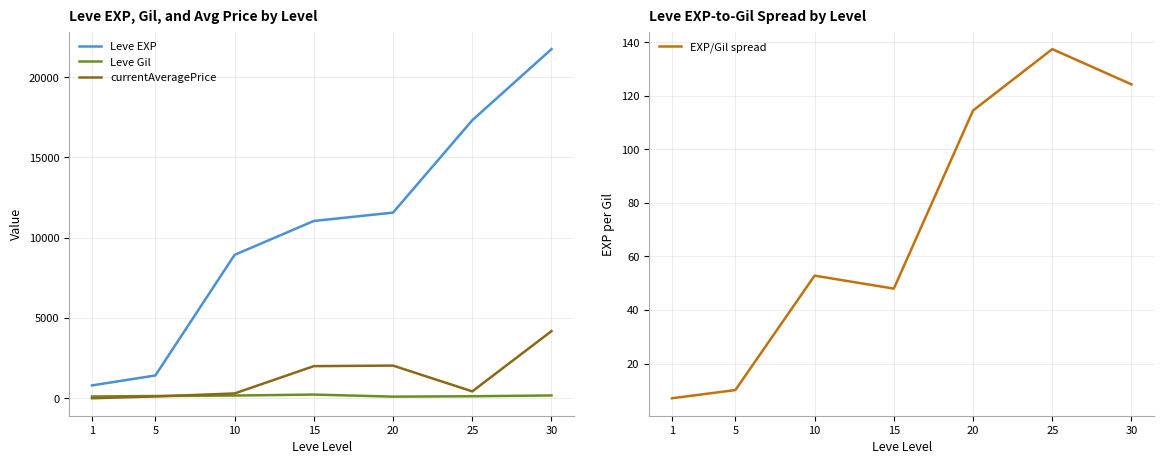

Where is EXP/Gil spread nearest to the value 72?

10